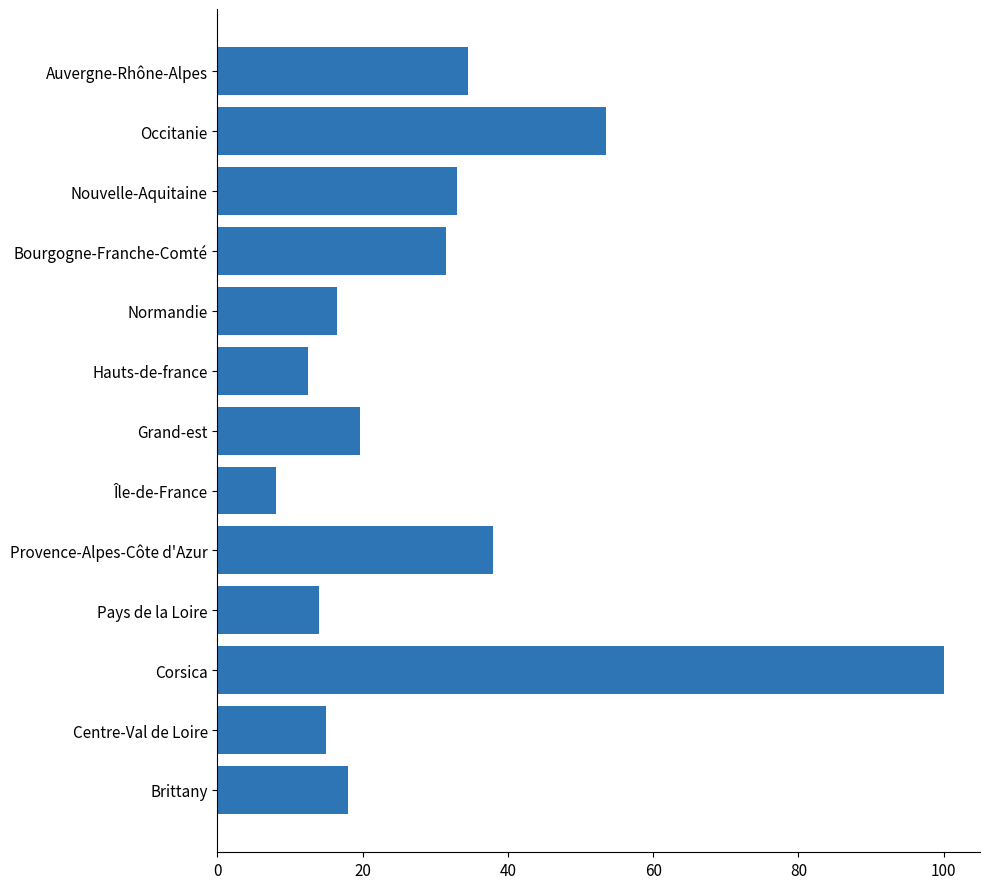

Reading bottom to top, list all the values displayed in this chart.

18.0	15.0	100.0	14.0	38.0	8.0	19.7	12.5	16.5	31.5	33.0	53.5	34.5